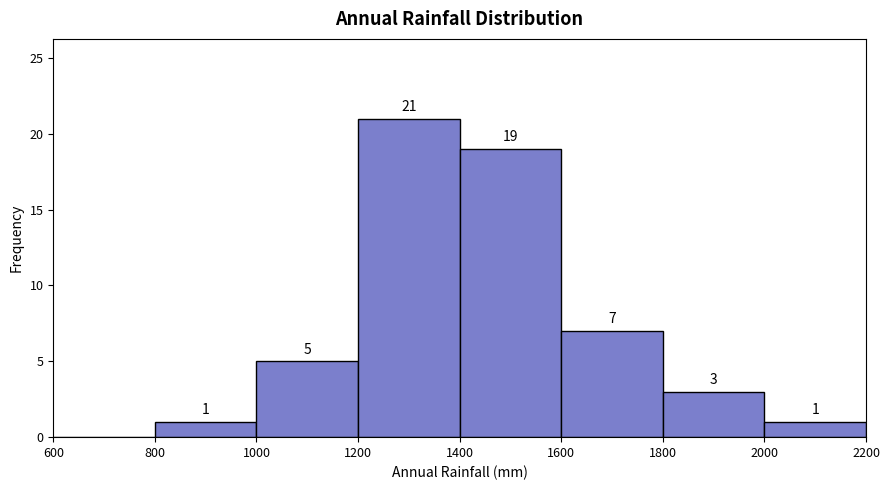

Which range on the x-axis has the tallest bar?

1200 to 1400